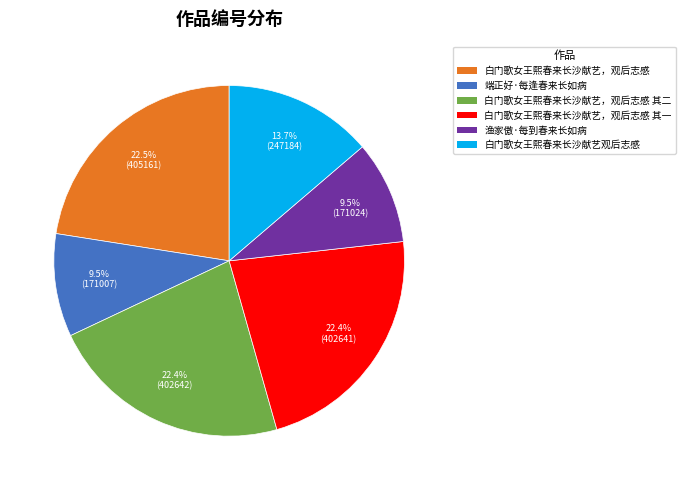

What percentage is the 白门歌女王熙春来长沙献艺，观后志感 其二 slice, to the nearest percent?

22%